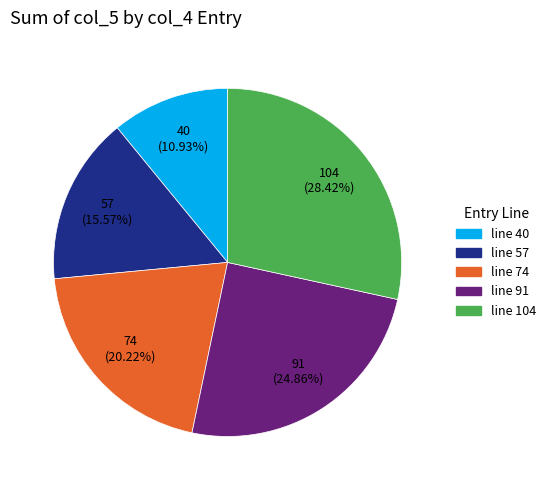

How many slices are in this pie chart?

5